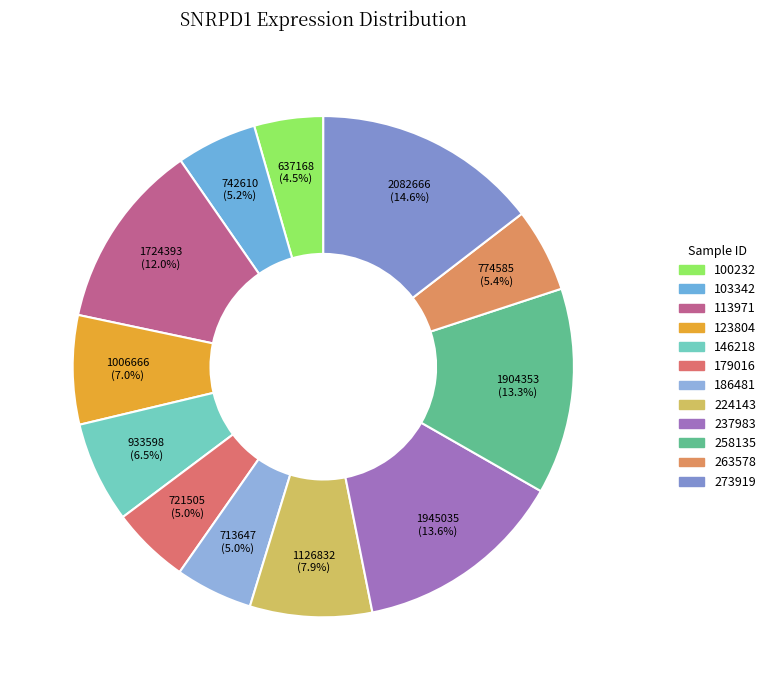

Is there any slice that represents more than half of the pie?

No